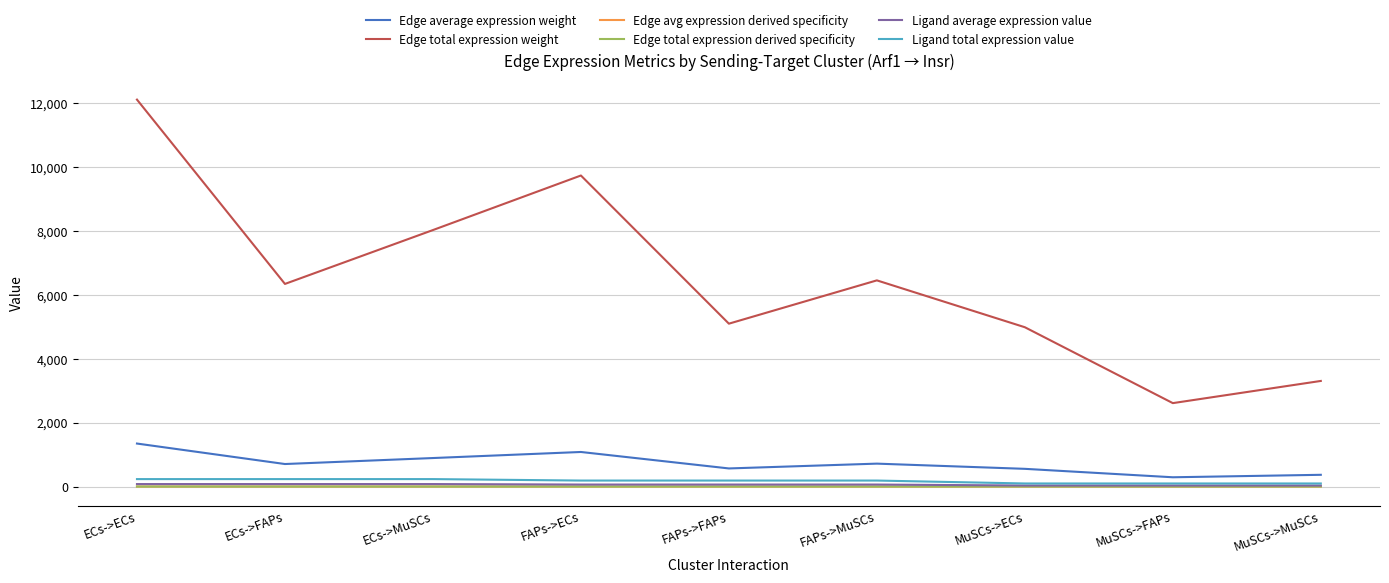

Rank the series at FAPs->FAPs from highest to lowest value.

Edge total expression weight, Edge average expression weight, Ligand total expression value, Ligand average expression value, Edge avg expression derived specificity, Edge total expression derived specificity